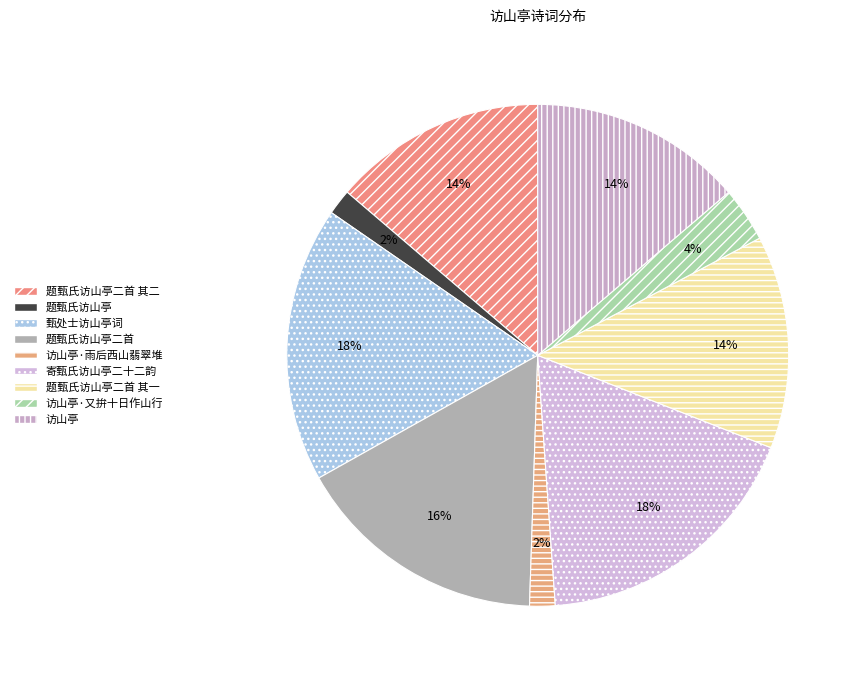

To the nearest percent, what is the combined percentage of 访山亭·雨后西山翡翠堆 and 题甄氏访山亭二首?

18%